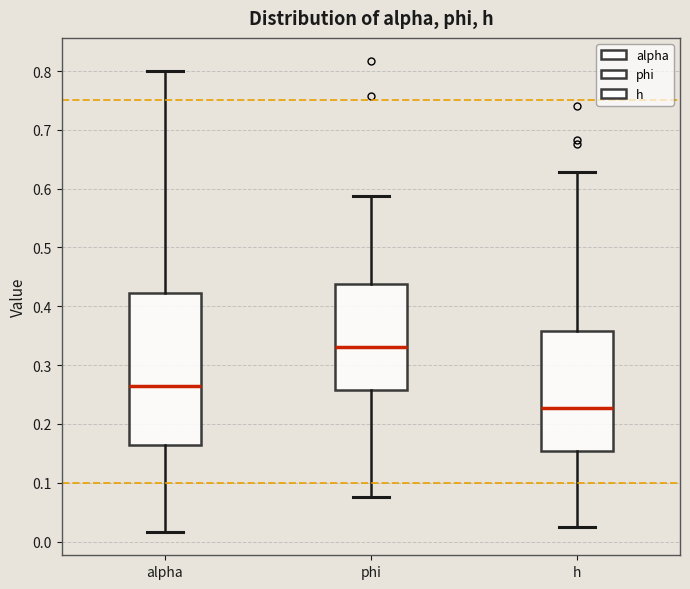

Comparing the boxes themselves (not the whiskers), which one is the tallest?

alpha